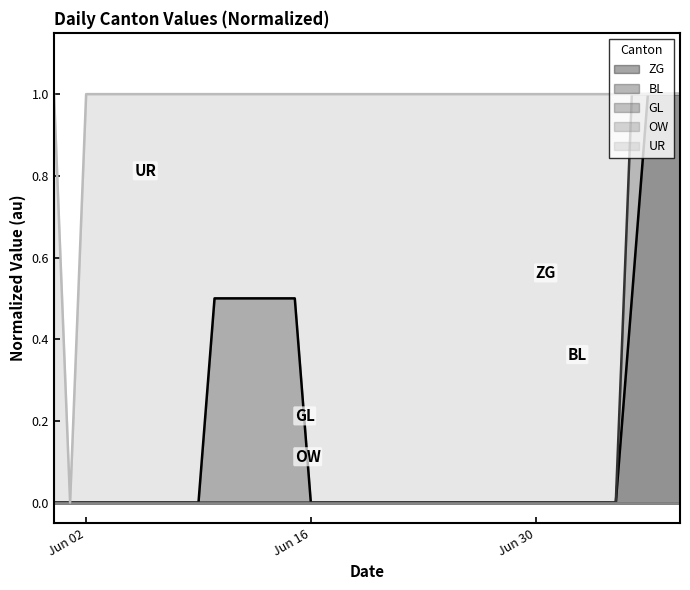

Does the chart display data point markers on the line(s)?

No